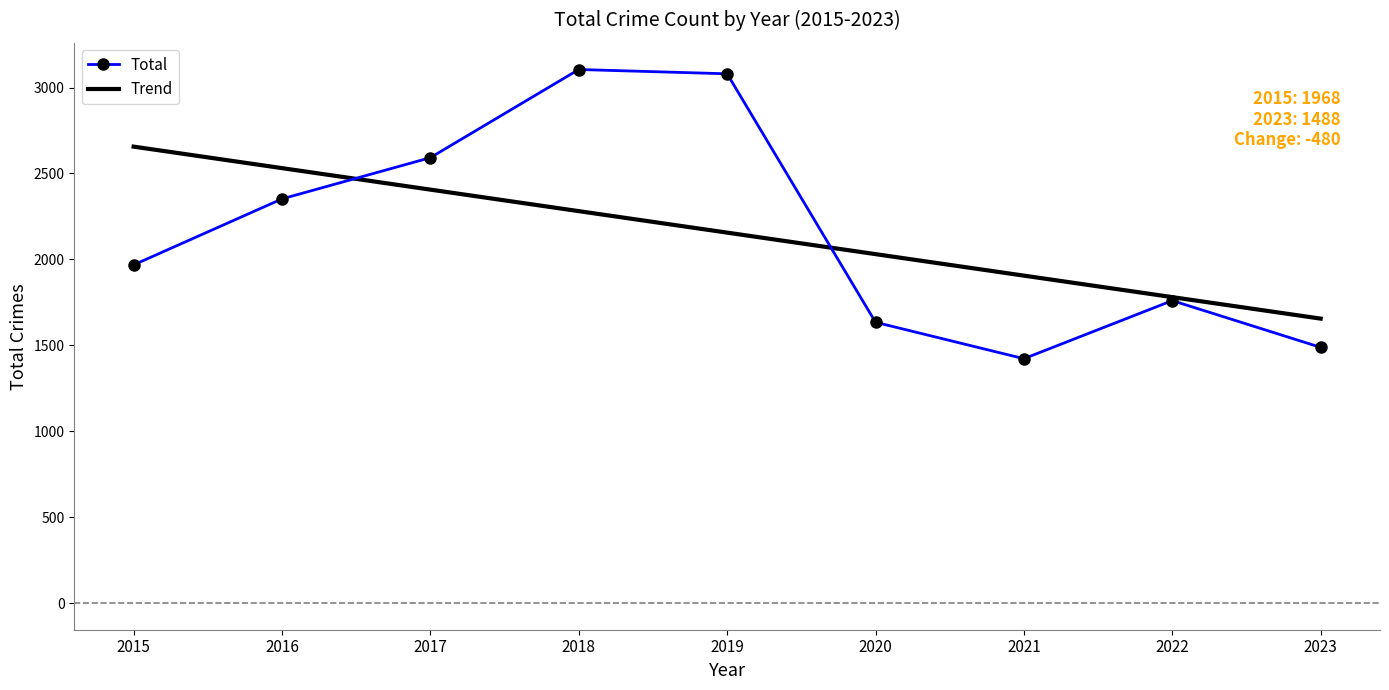

True or false: Trend has more than 0 interior local peaks.

False